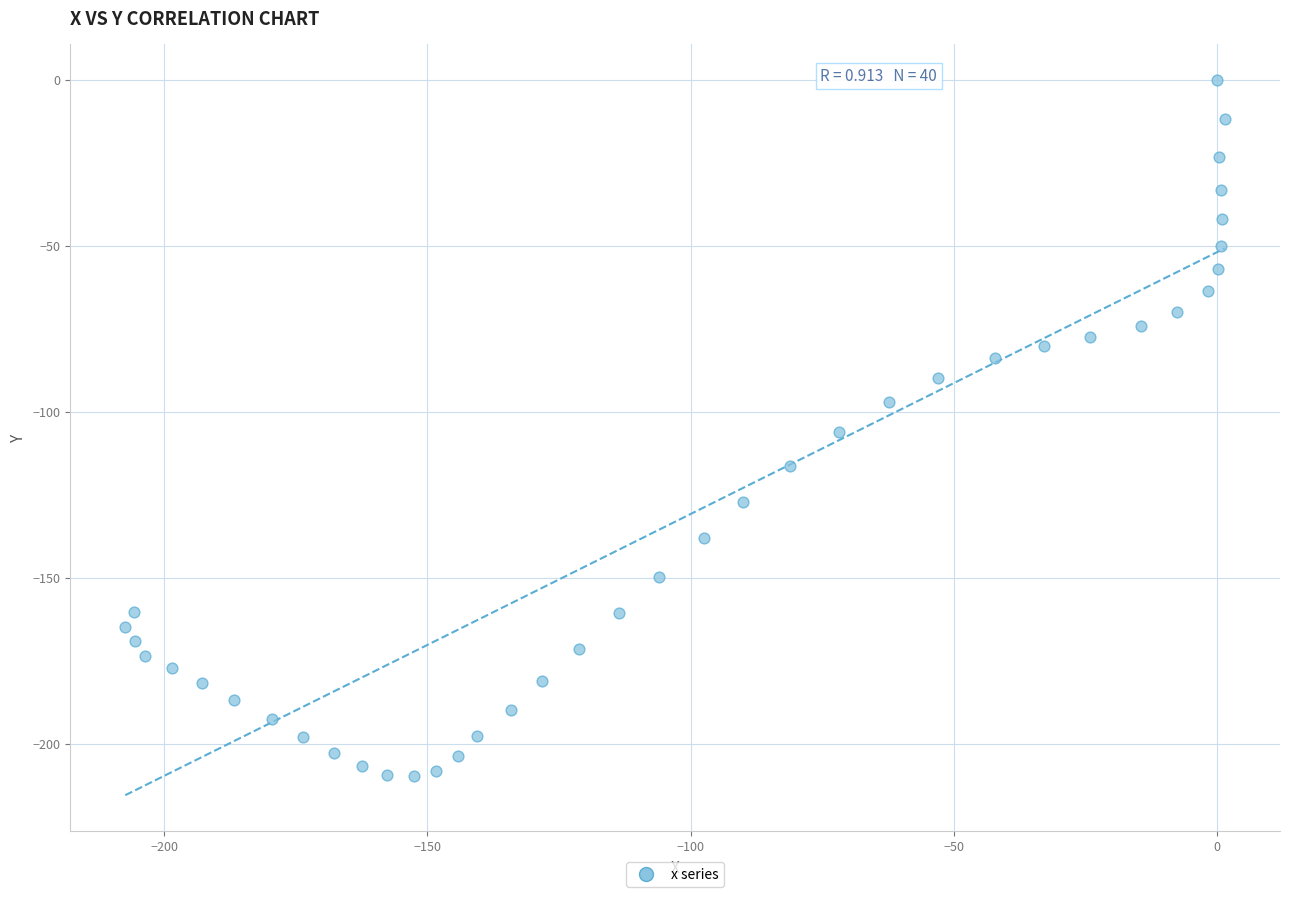

What is the range of Y values (max minus min)?

209.8